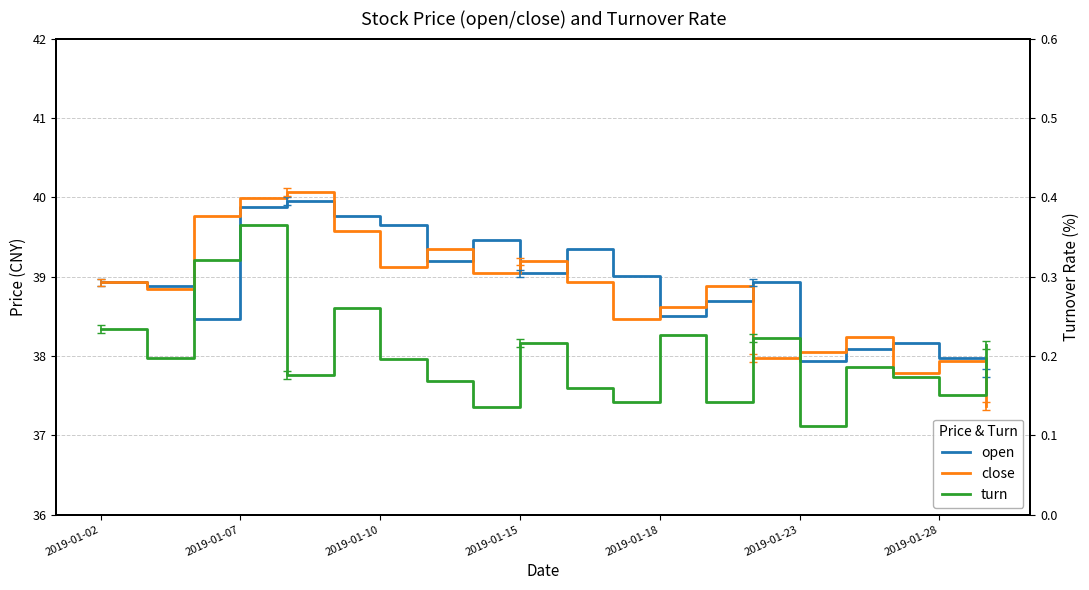

At 19, list the series in order from largest to smallest.

open, close, turn